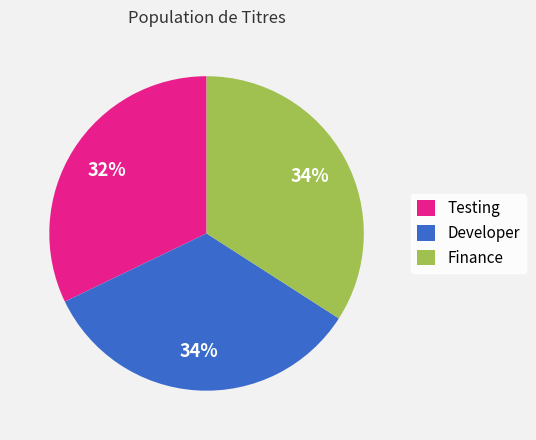

Count the number of slices in the pie.

3